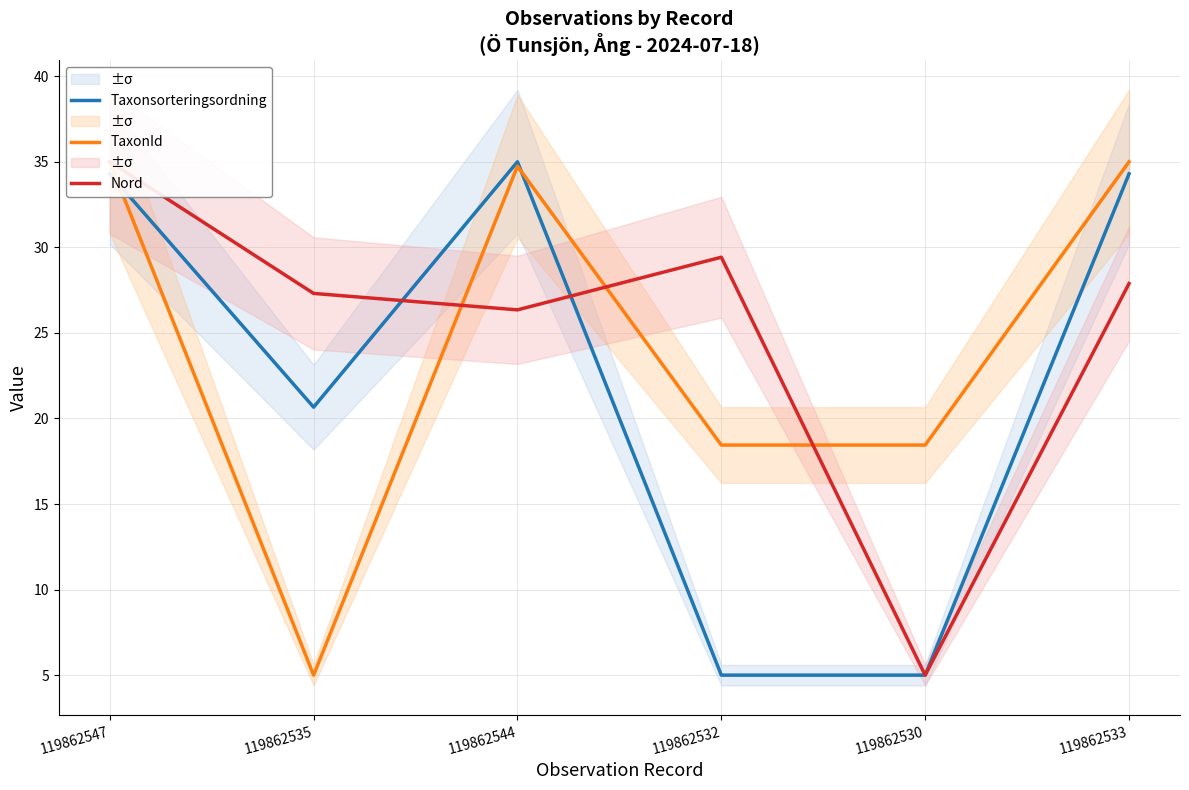

How many data points in Nord are less than 27?

2